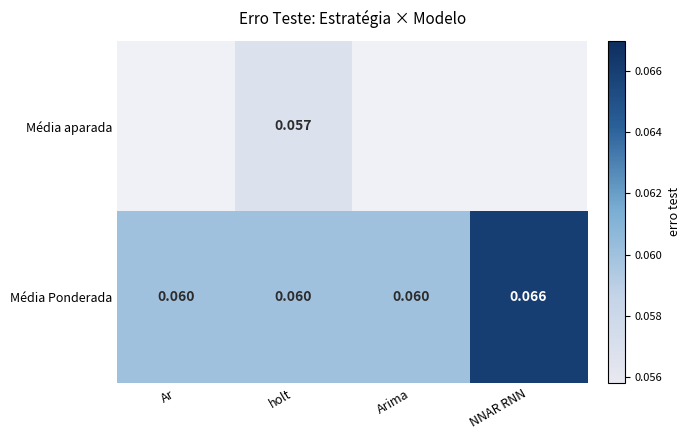

At which category is the sum across all series the highest?

holt